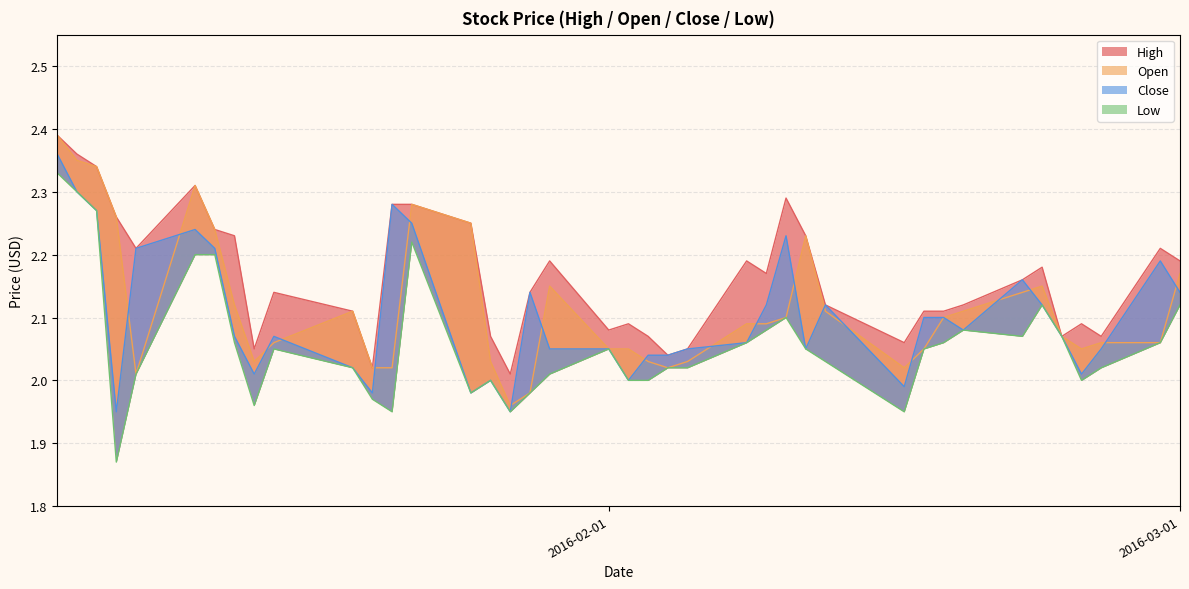

Which series has the largest range (max minus min)?

Low